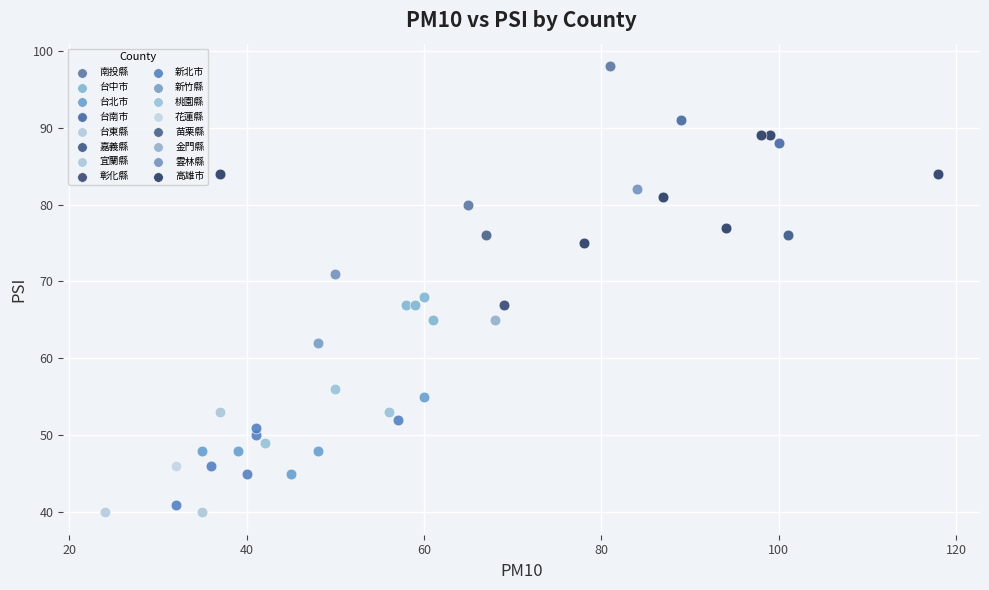

What are all the series names shown in the legend?

南投縣, 台中市, 台北市, 台南市, 台東縣, 嘉義縣, 宜蘭縣, 彰化縣, 新北市, 新竹縣, 桃園縣, 花蓮縣, 苗栗縣, 金門縣, 雲林縣, 高雄市